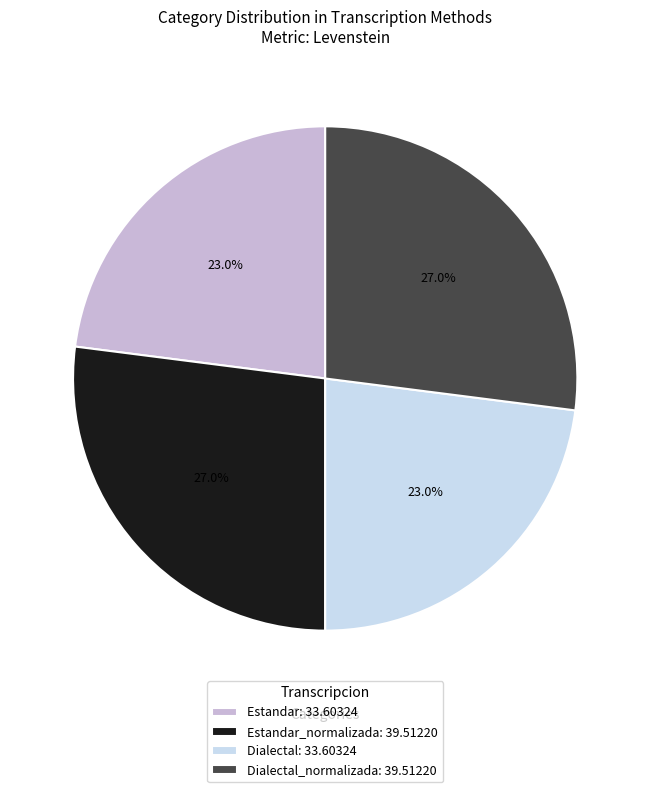

Between Estandar_normalizada: 39.51220 and Estandar: 33.60324, which is larger?

Estandar_normalizada: 39.51220